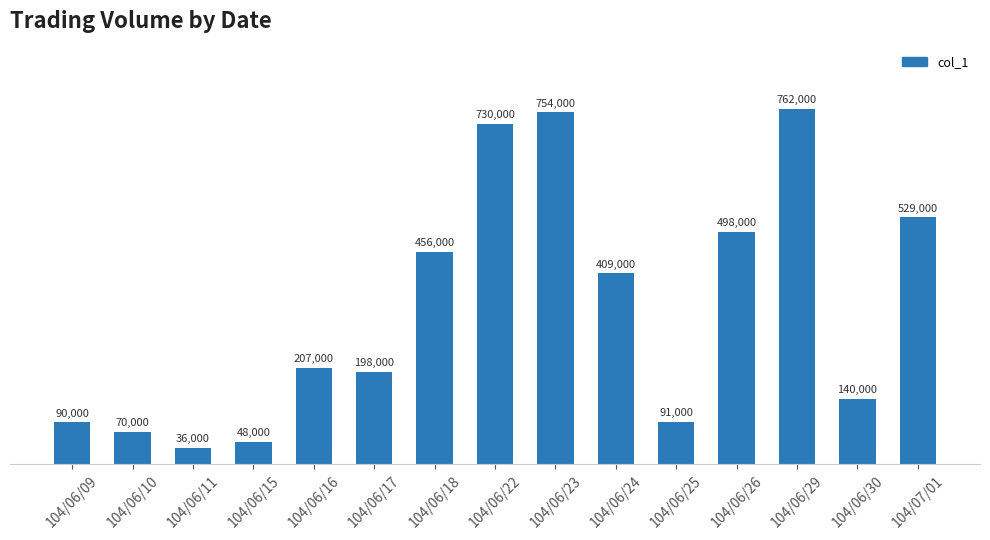

What is the average value?

334533